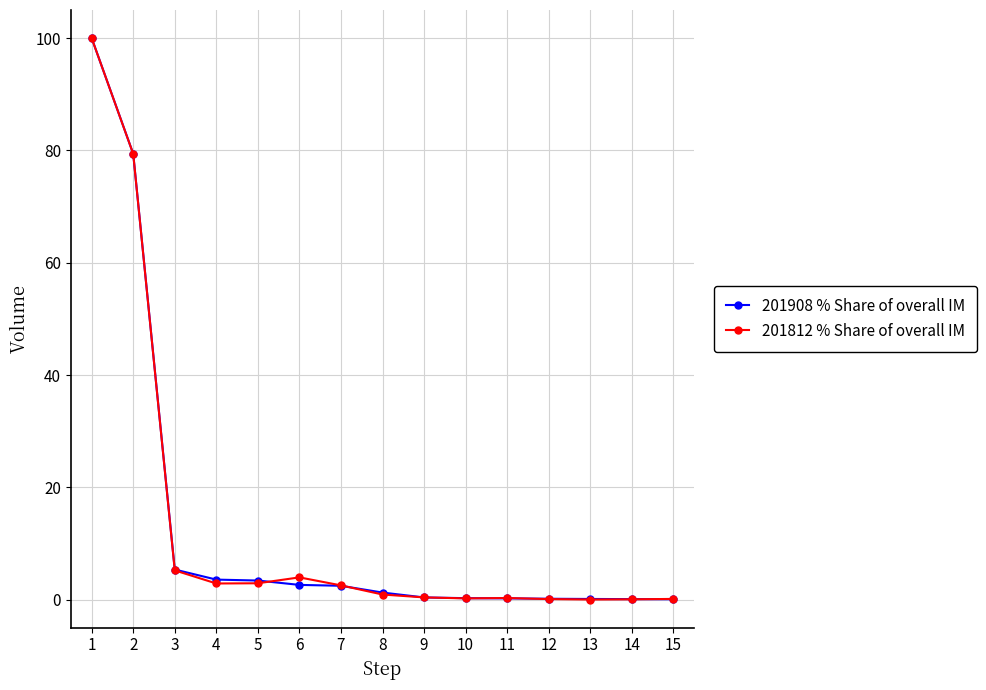

Which label corresponds to the largest value in the chart?

1